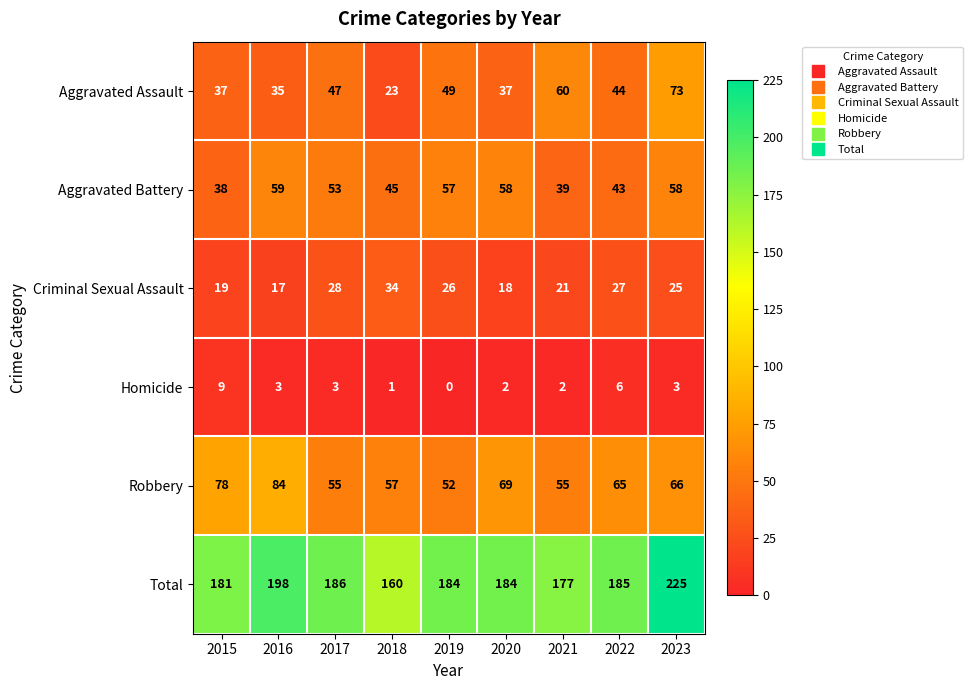

What is the difference between the maximum and minimum values in the Homicide series?

9